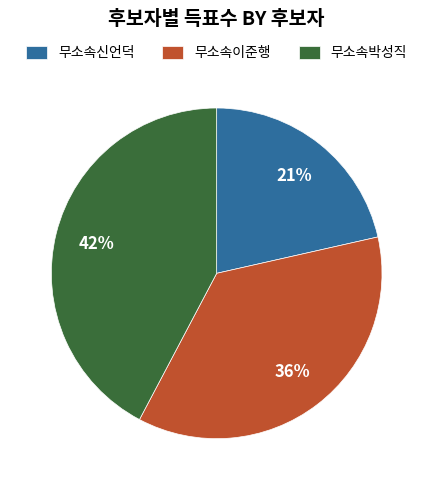

Is the sum of 무소속박성직 and 무소속신언덕 greater than half?

Yes